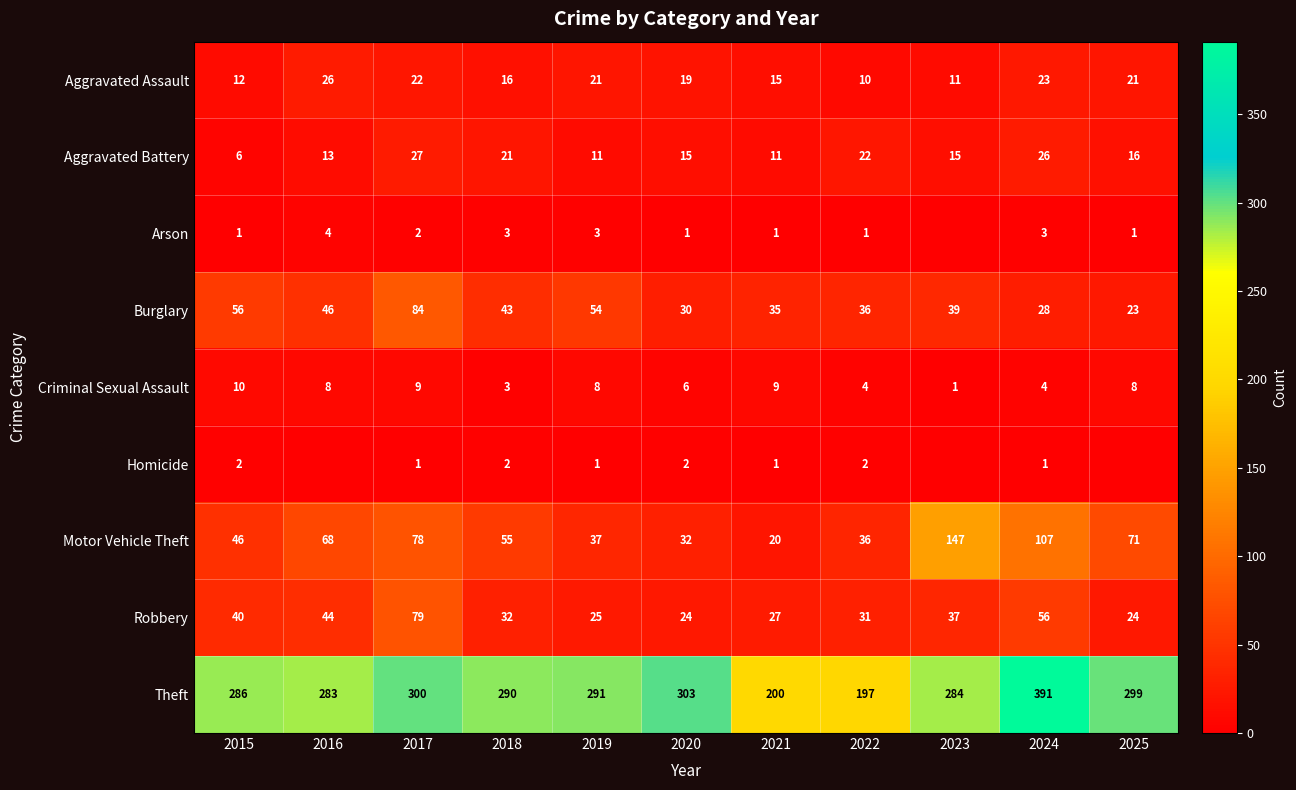

What is the average value of the Aggravated Assault series?

18